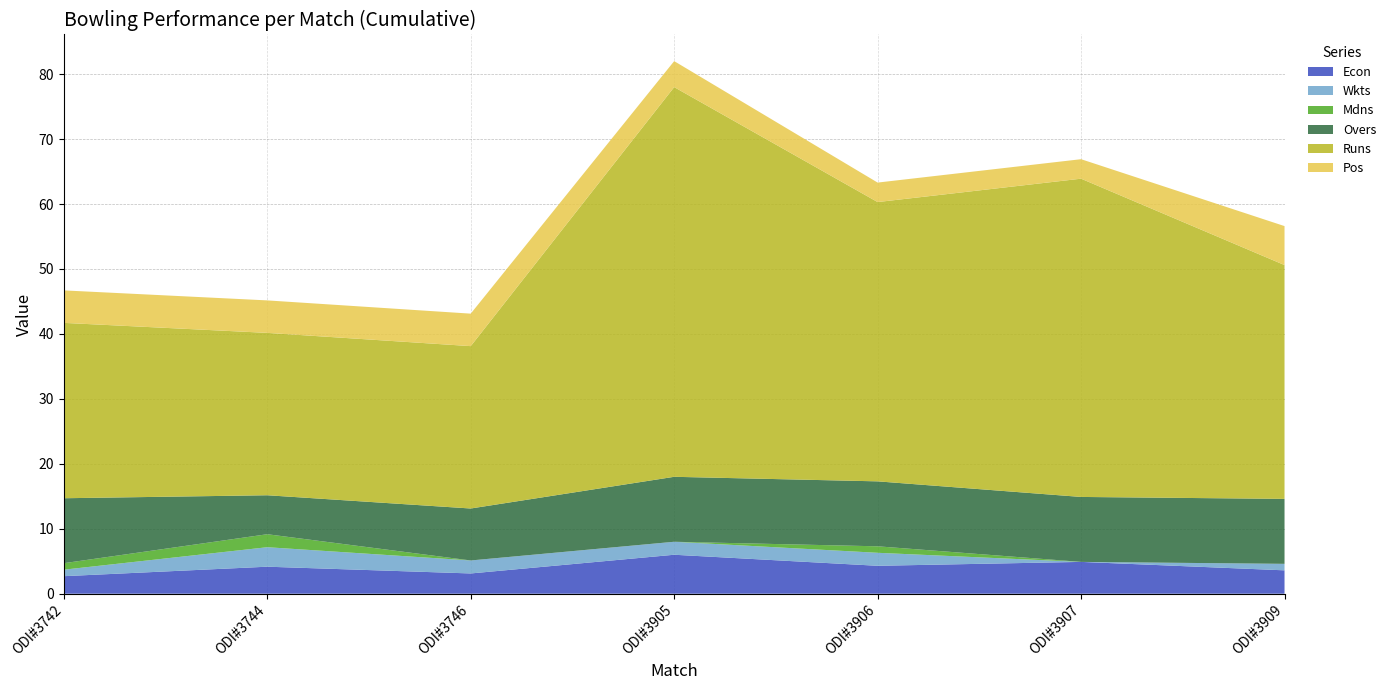

Reading left to right, extract all data points from this chart.

Econ: ODI#3742=2.7	ODI#3744=4.2	ODI#3746=3.1	ODI#3905=6.0	ODI#3906=4.3	ODI#3907=4.9	ODI#3909=3.6
Wkts: ODI#3742=1.0	ODI#3744=3.0	ODI#3746=2.0	ODI#3905=2.0	ODI#3906=2.0	ODI#3907=0.0	ODI#3909=1.0
Mdns: ODI#3742=1.0	ODI#3744=2.0	ODI#3746=0.0	ODI#3905=0.0	ODI#3906=1.0	ODI#3907=0.0	ODI#3909=0.0
Overs: ODI#3742=10.0	ODI#3744=6.0	ODI#3746=8.0	ODI#3905=10.0	ODI#3906=10.0	ODI#3907=10.0	ODI#3909=10.0
Runs: ODI#3742=27.0	ODI#3744=25.0	ODI#3746=25.0	ODI#3905=60.0	ODI#3906=43.0	ODI#3907=49.0	ODI#3909=36.0
Pos: ODI#3742=5.0	ODI#3744=5.0	ODI#3746=5.0	ODI#3905=4.0	ODI#3906=3.0	ODI#3907=3.0	ODI#3909=6.0